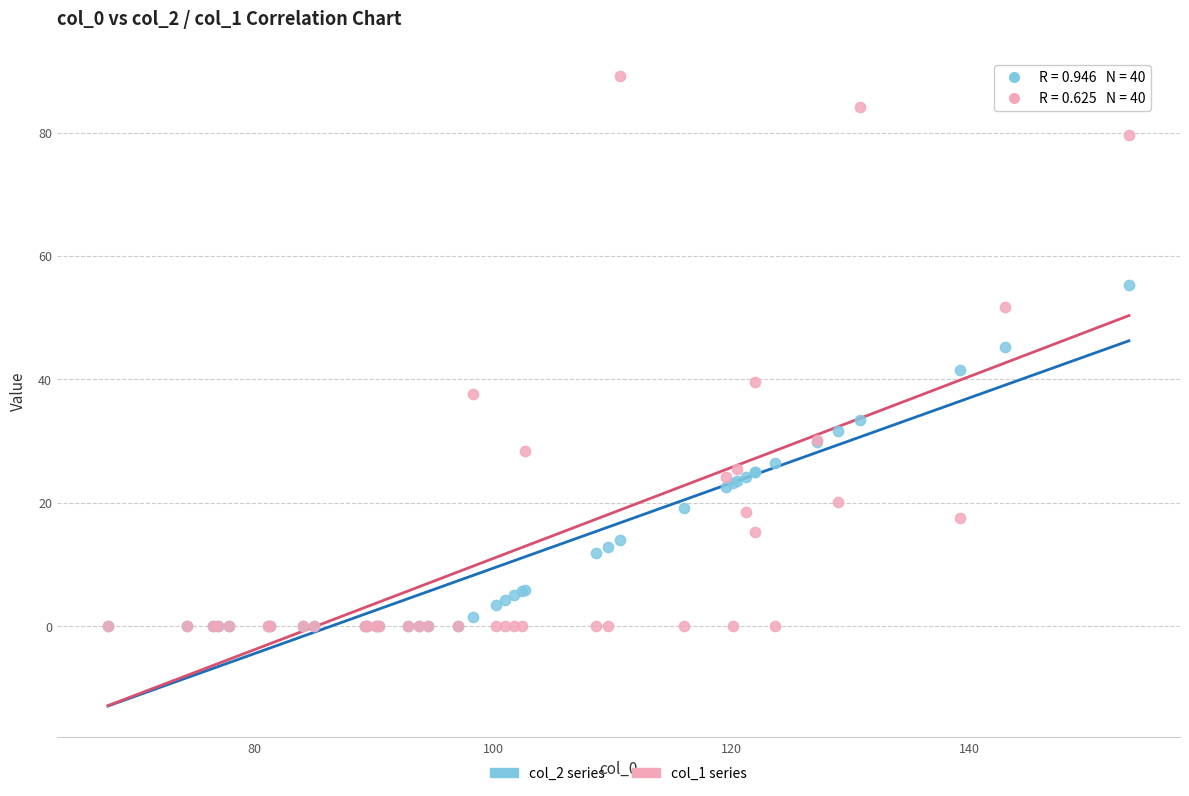

Across all series, what Y value is closest to 44?

45.2